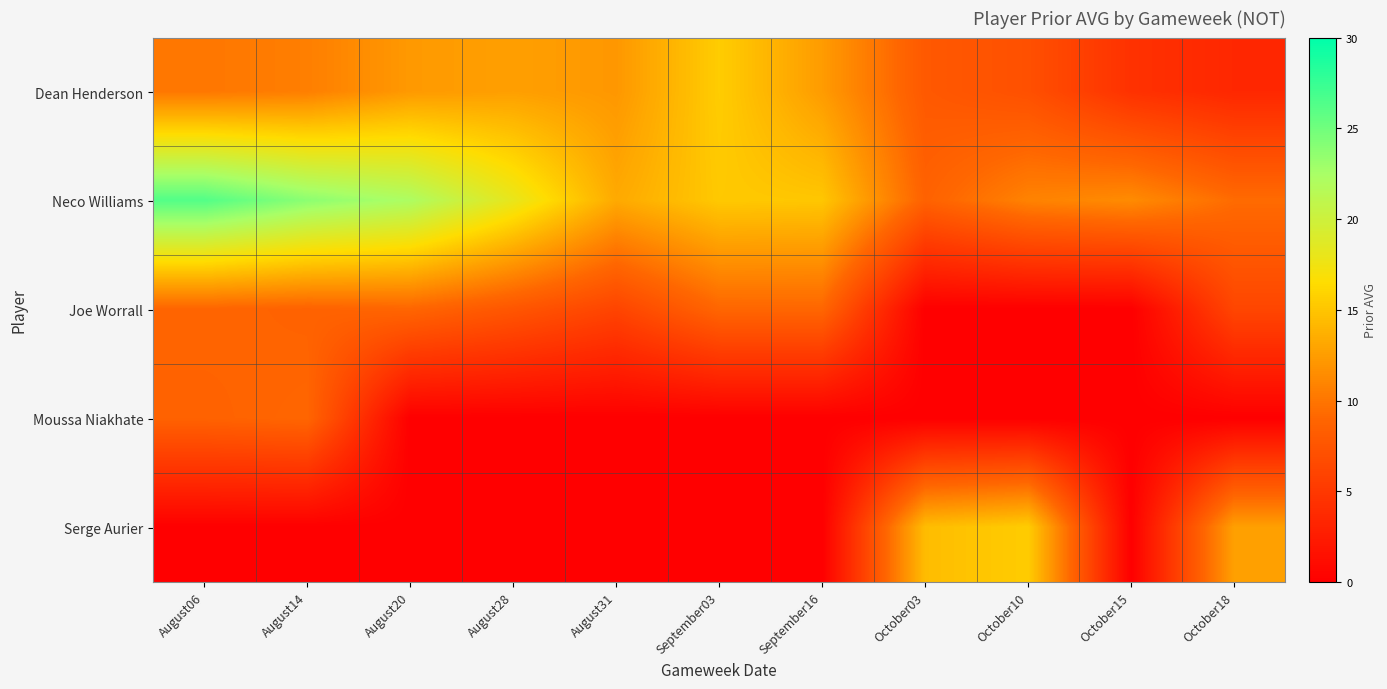

Reading right to left, what are all the values shown in this chart?

Dean Henderson: October18=3.5	October15=4.4	October10=7.1	October03=7.9	September16=12.4	September03=15.5	August31=12.1	August28=12.6	August20=12.3	August14=10.6	August06=10.1
Neco Williams: October18=9.4	October15=11.4	October10=10.8	October03=8.7	September16=15.1	September03=15.2	August31=13.3	August28=18.1	August20=22.2	August14=23.8	August06=26.3
Joe Worrall: October18=6.2	October15=0.0	October10=0.0	October03=0.0	September16=9.0	September03=9.0	August31=6.0	August28=7.6	August20=9.0	August14=8.7	August06=8.9
Moussa Niakhate: October18=0.0	October15=0.0	October10=0.0	October03=0.0	September16=0.0	September03=0.0	August31=0.0	August28=0.0	August20=0.0	August14=9.0	August06=8.7
Serge Aurier: October18=12.7	October15=0.0	October10=15.5	October03=14.5	September16=0.0	September03=0.0	August31=0.0	August28=0.0	August20=0.0	August14=0.0	August06=0.0